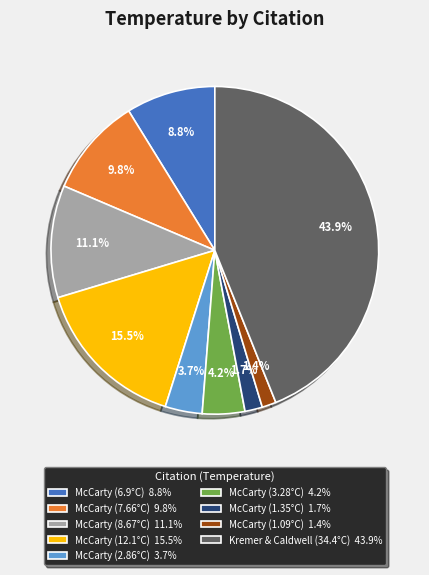

Is the sum of McCarty (1.09°C) 1.4% and Kremer & Caldwell (34.4°C) 43.9% greater than half?

No